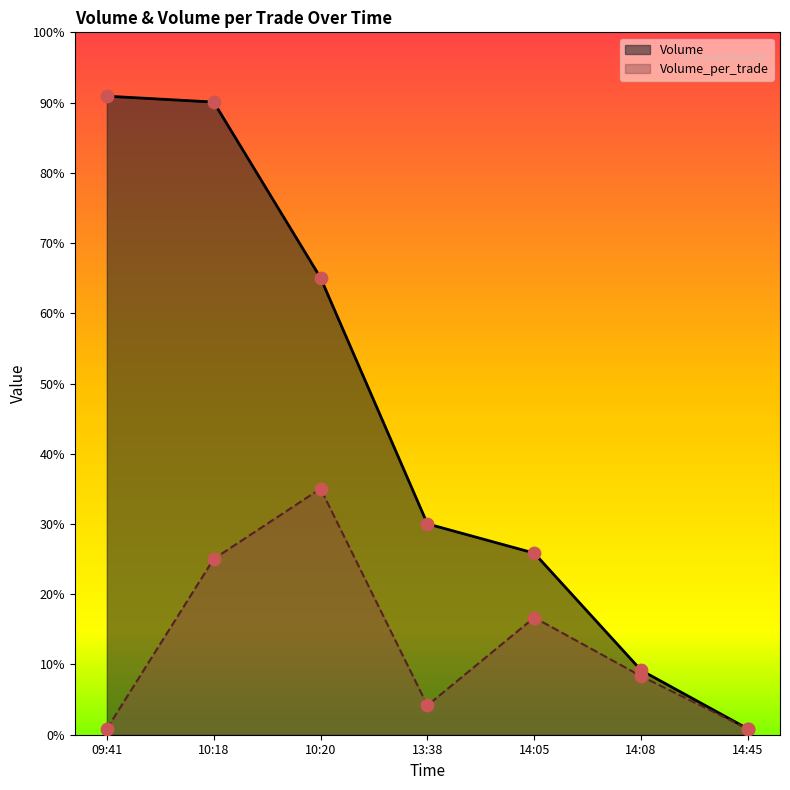

Is the value of Volume_per_trade at 09:41 greater than the value of Volume at 10:18?

No